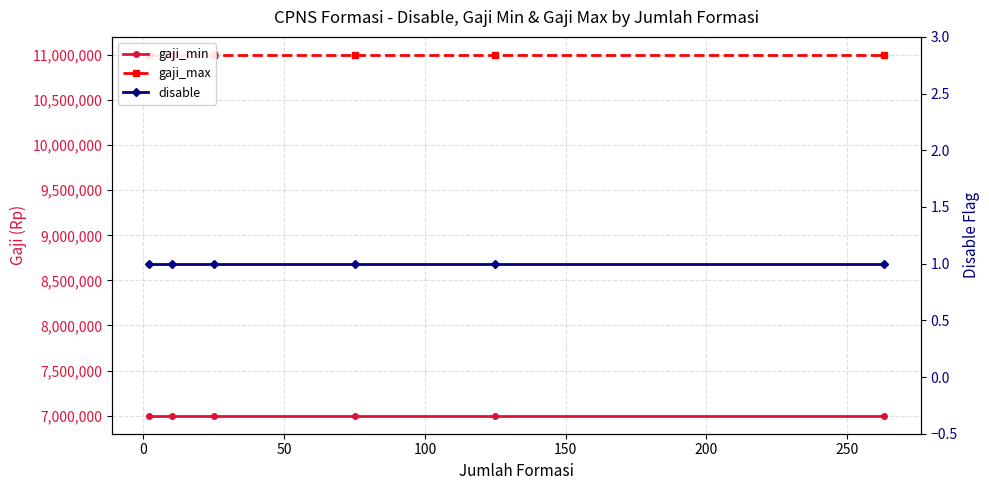

True or false: gaji_min and gaji_max intersect in this chart.

False